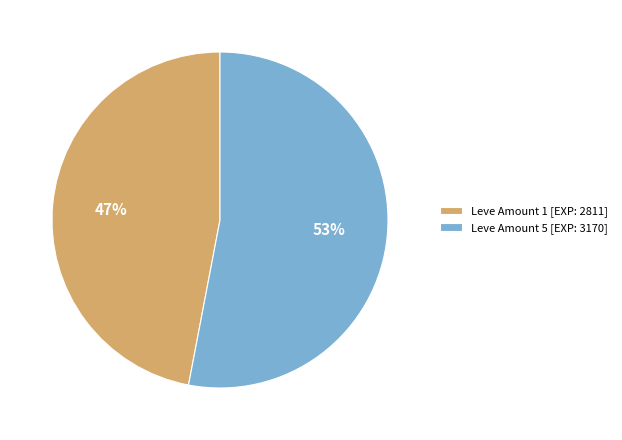

Does any single category account for the majority?

Yes